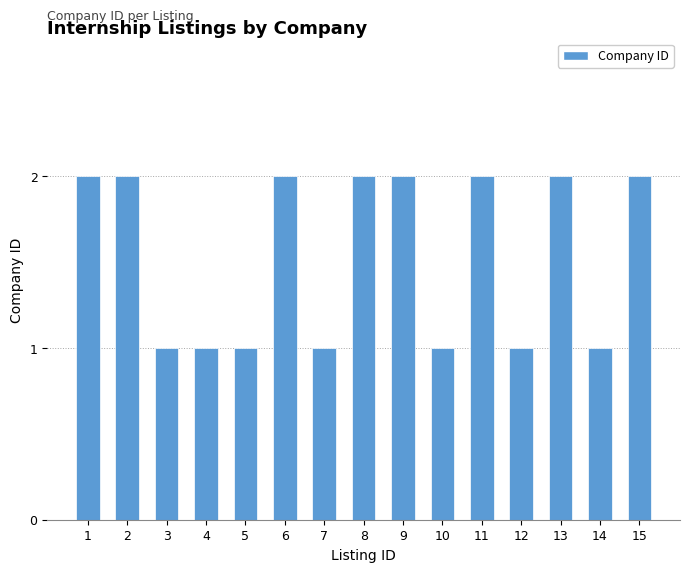

What is the minimum value shown in the chart?

1